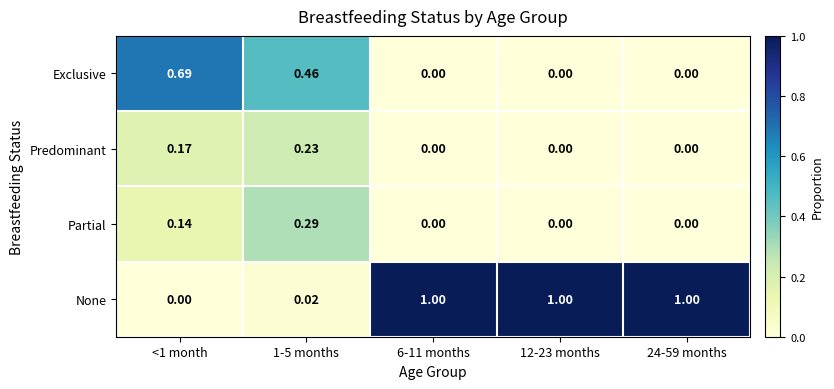

Which series has the largest range (max minus min)?

None